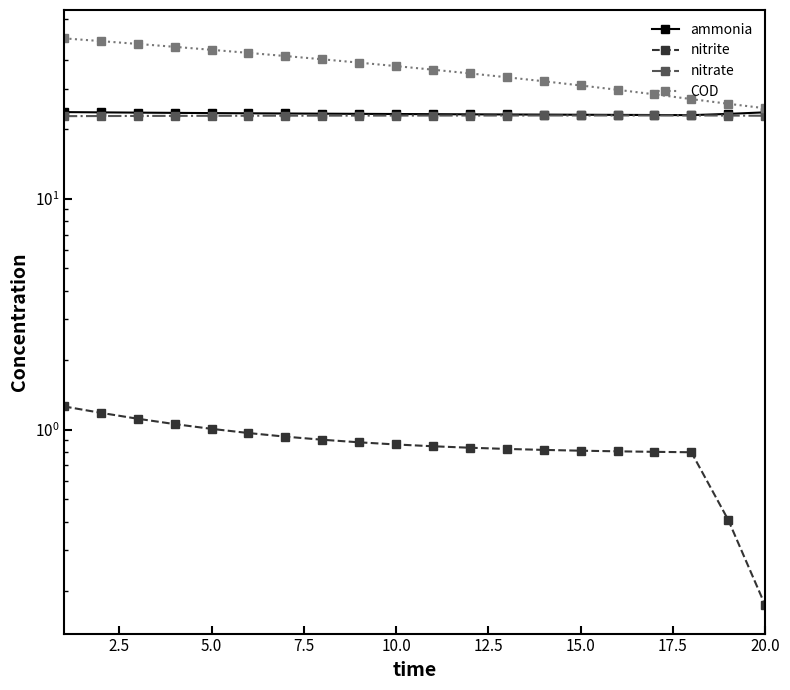

What is the spread (max minus min) of values at 5.0?

45.7